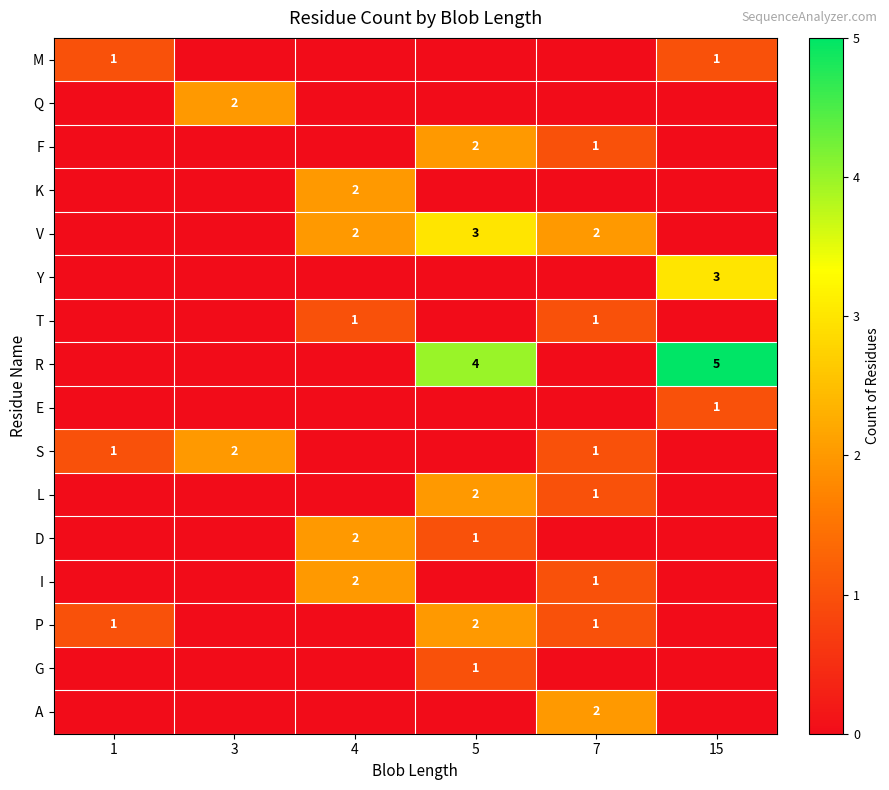

The value of L at 5 is 2. True or false?

True